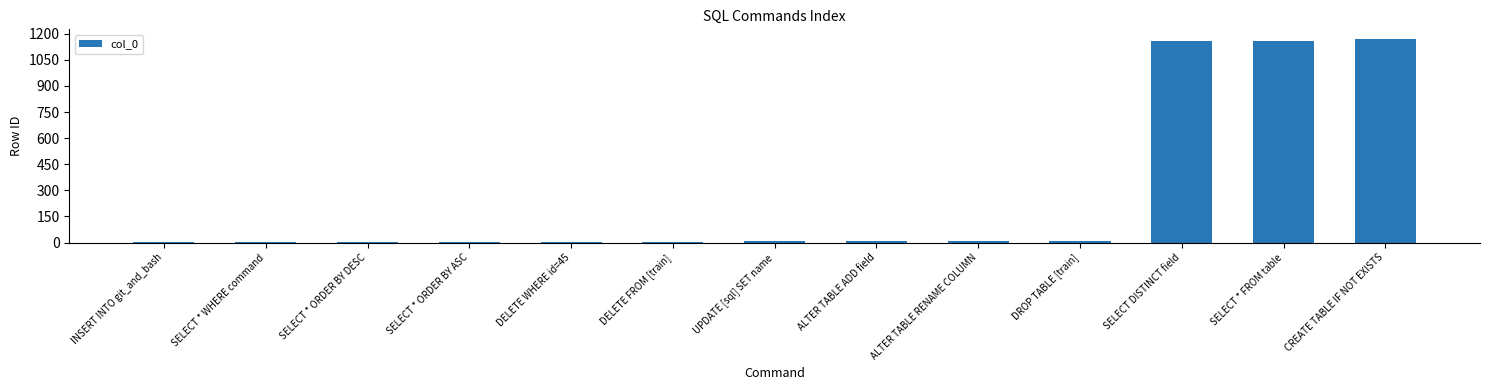

Is it true that the value at SELECT * FROM table is 1161?

True